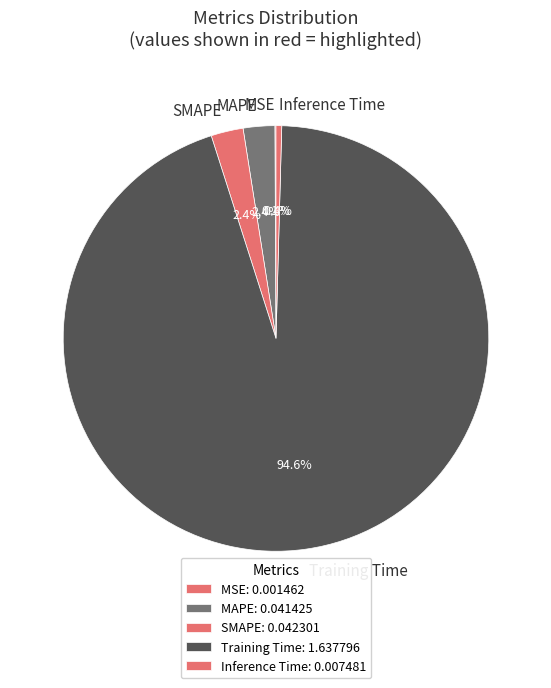

Is MAPE the majority of the pie?

No